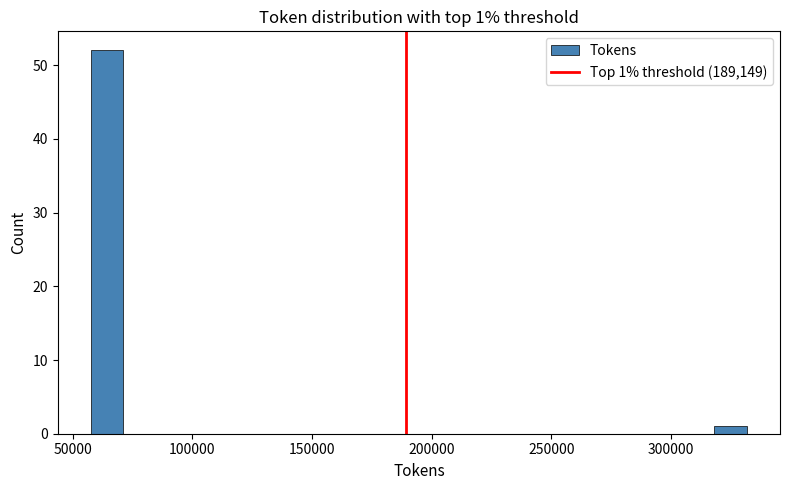

Around what value on the x-axis is the tallest bar? Give the approximate position of its centre, as read against the axis.

65000